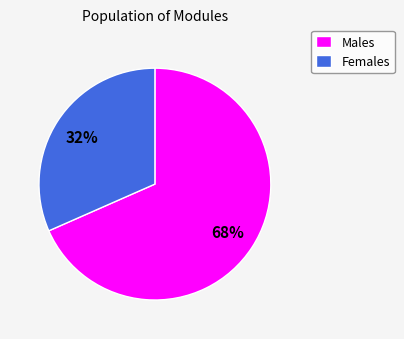

What is the ratio of the value at Females to the value at Males?

0.5